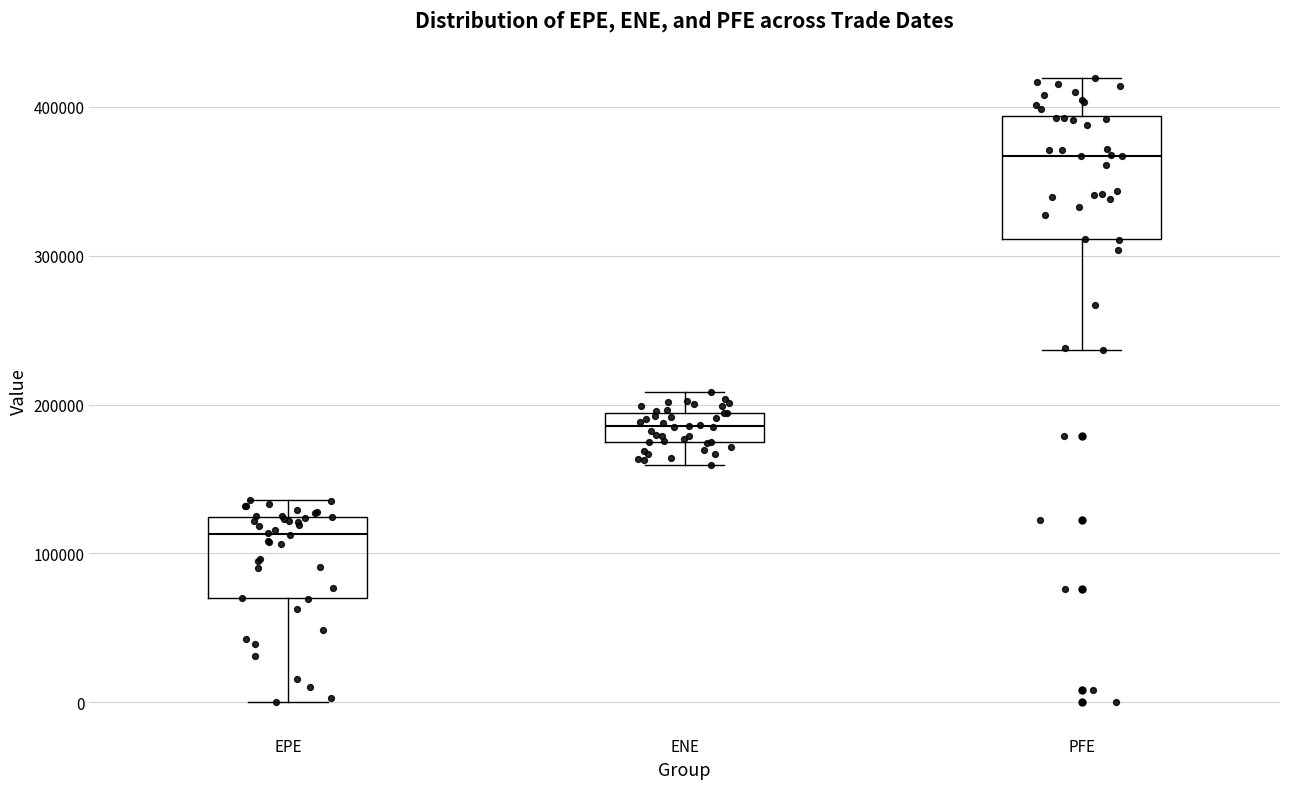

Where does the upper whisker of the box for EPE end on the y-axis? The values are not printed on the chart, so give them approximately, as read against the axis.

140000